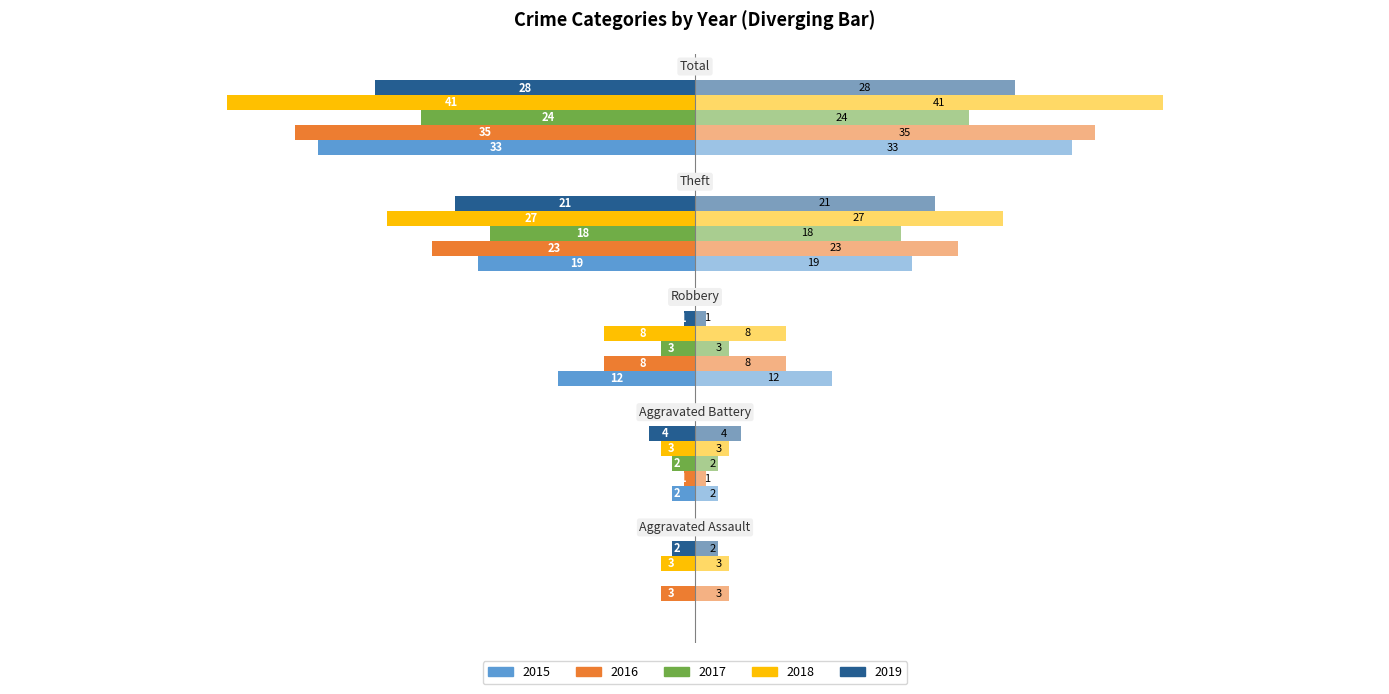

Which series changed the most between Aggravated Assault and Robbery?

2015